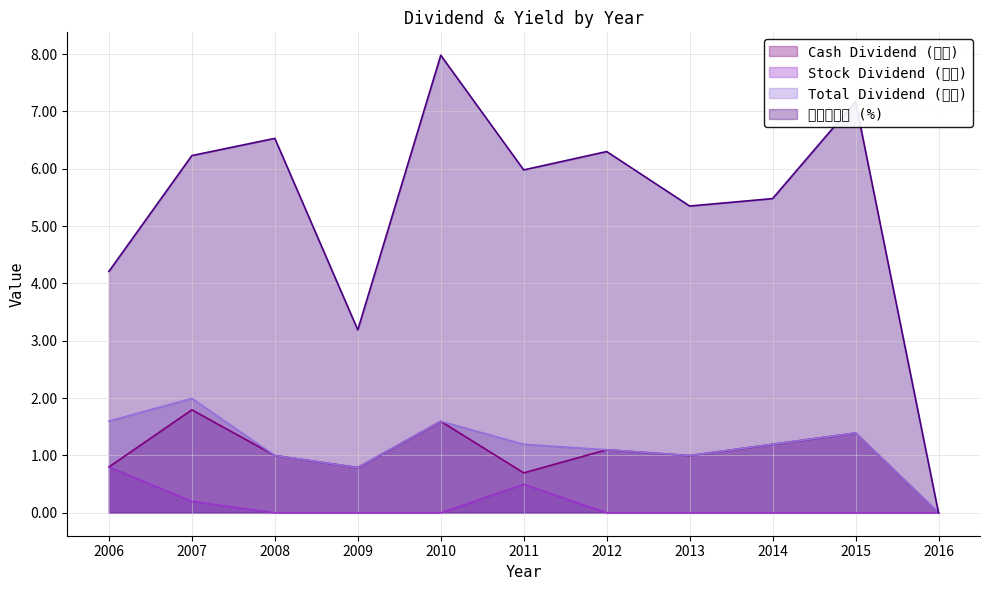

Between 2010 and 2016, which series saw the biggest shift?

現金殖利率 (%)